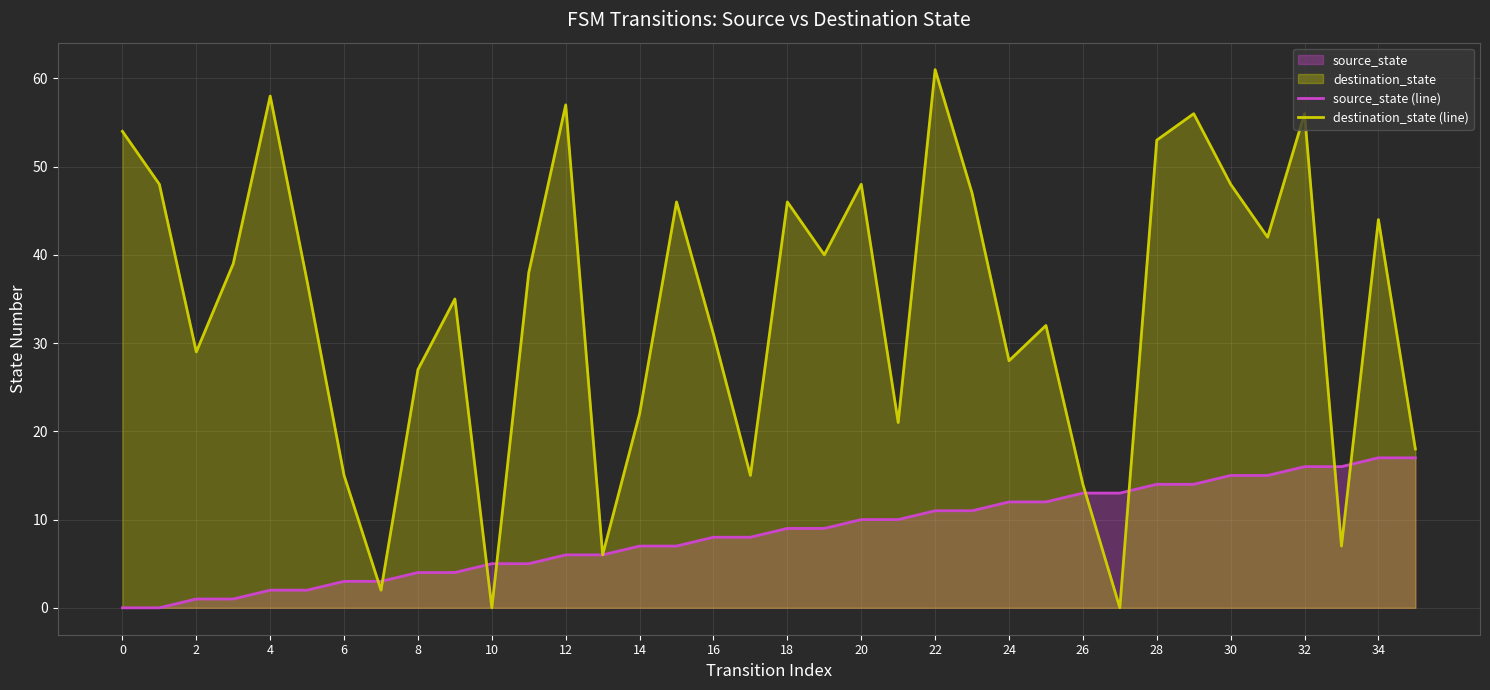

What is the sum of the source_state (line) values at 27 and 24?

25